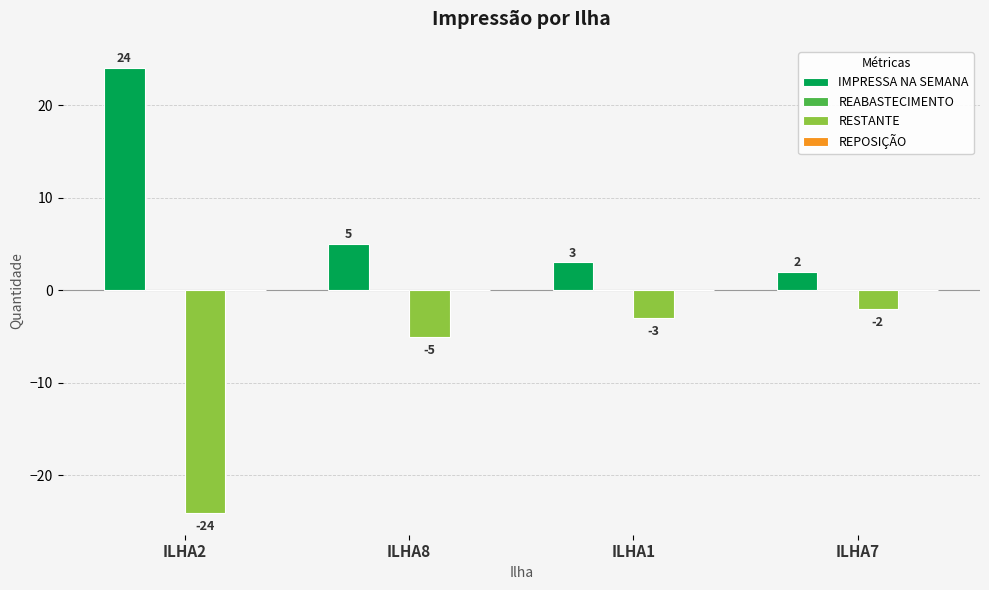

Reading right to left, list all the values displayed in this chart.

IMPRESSA NA SEMANA: ILHA7=2	ILHA1=3	ILHA8=5	ILHA2=24
RESTANTE: ILHA7=-2	ILHA1=-3	ILHA8=-5	ILHA2=-24